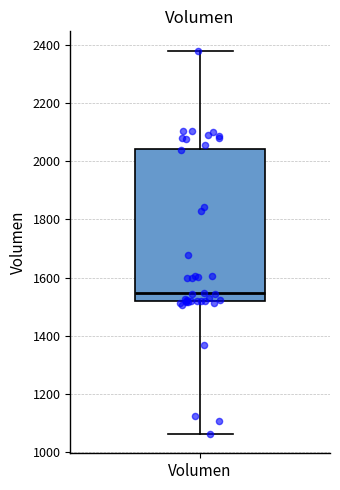

Read this box plot against the y-axis: the position of the median line, the range covered by the box, and the ends of both whiskers. The values are not printed on the chart, so give them approximately, as read against the axis.

median 1540, box 1520 to 2040, whiskers 1060 to 2380